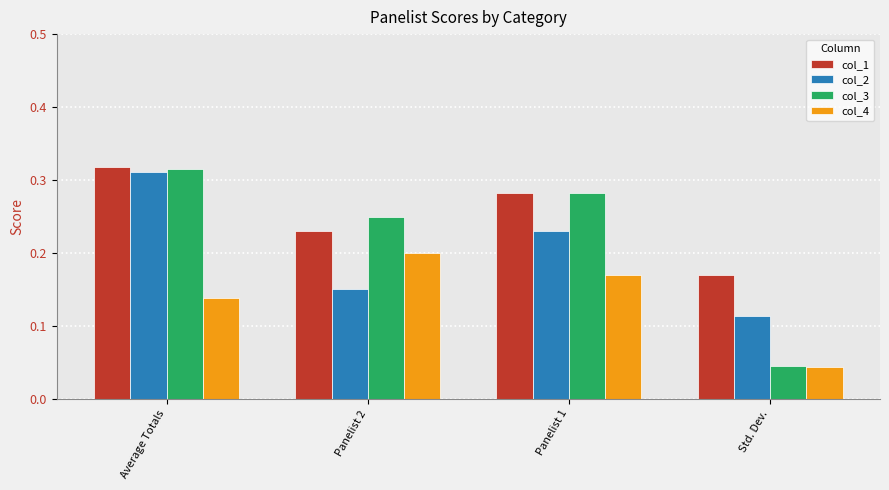

What is the label of the 3rd bar from the left?

Panelist 1